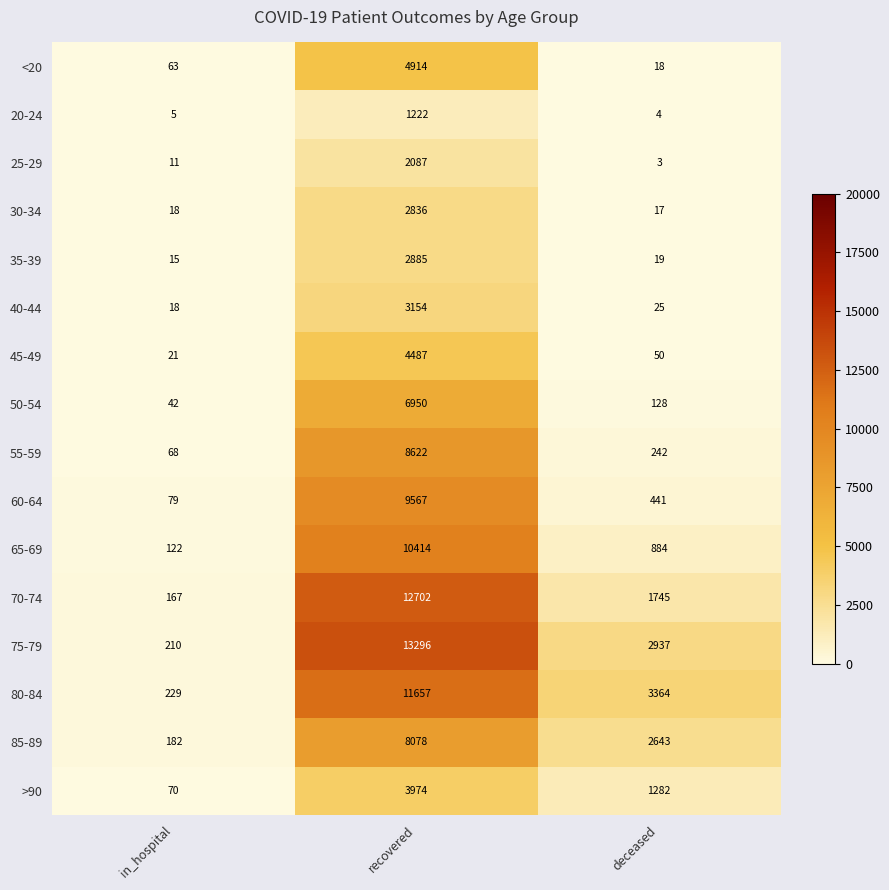

Is the value of 20-24 at in_hospital greater than the value of 85-89 at recovered?

No